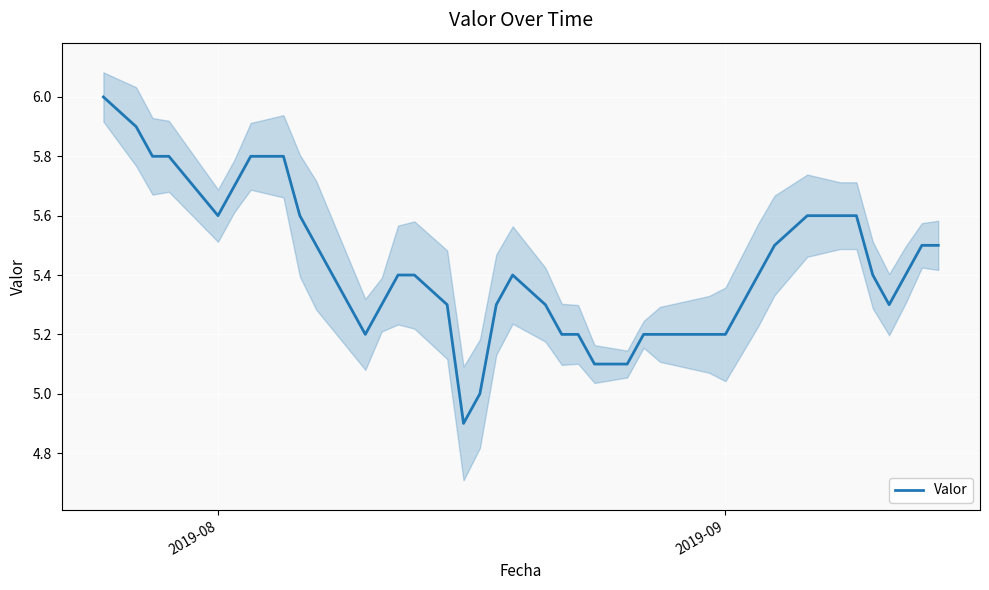

What is the value of the 12th point from the left?

5.2